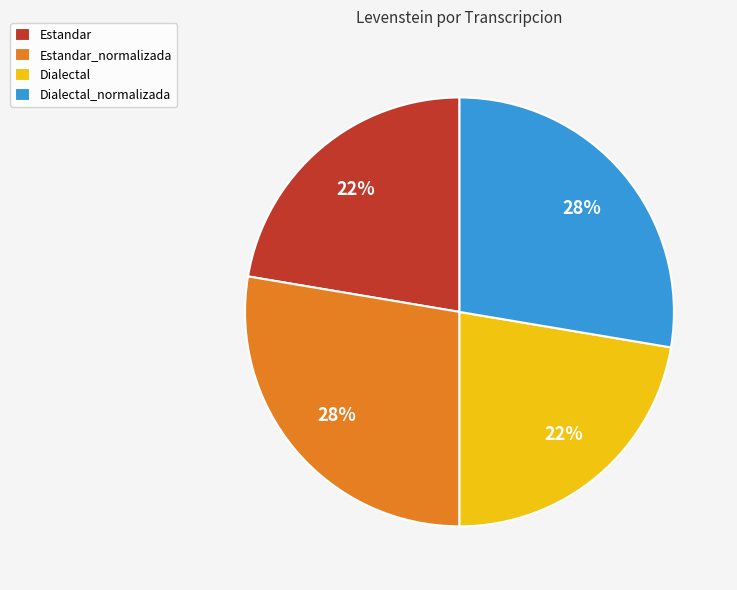

To the nearest percent, what percentage of the pie is Estandar_normalizada?

28%